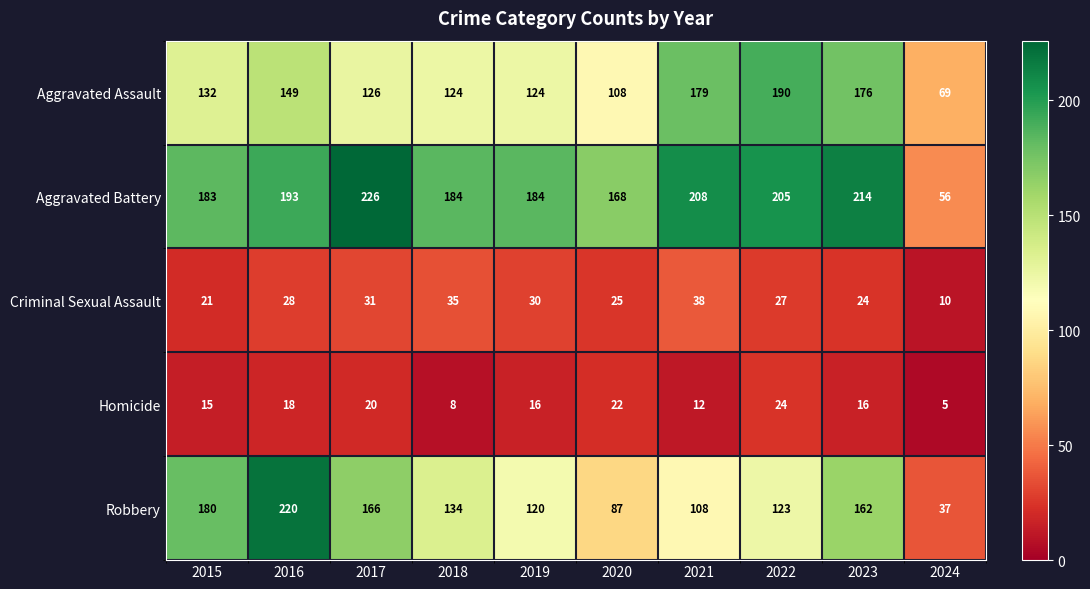

At 2018, list the series in order from largest to smallest.

Aggravated Battery, Robbery, Aggravated Assault, Criminal Sexual Assault, Homicide